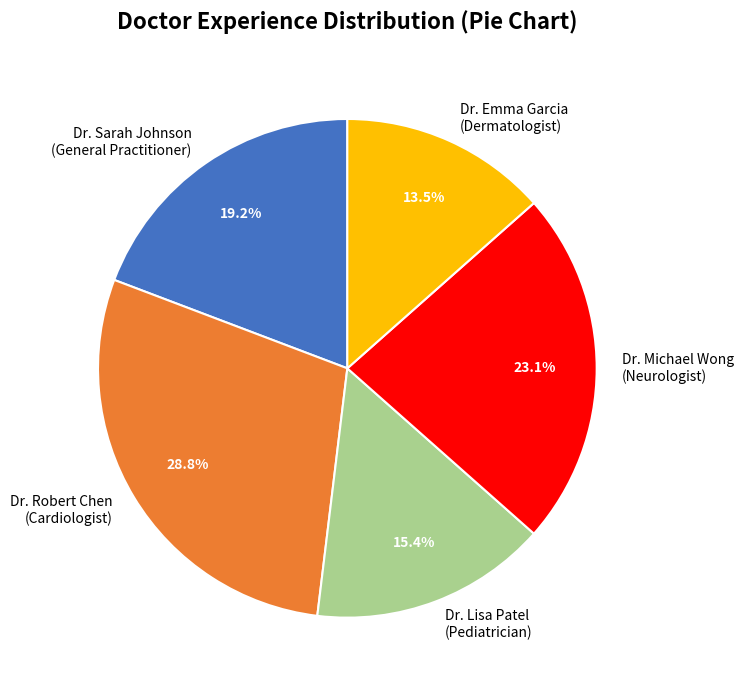

Which slice is the smallest?

Dr. Emma Garcia (Dermatologist)